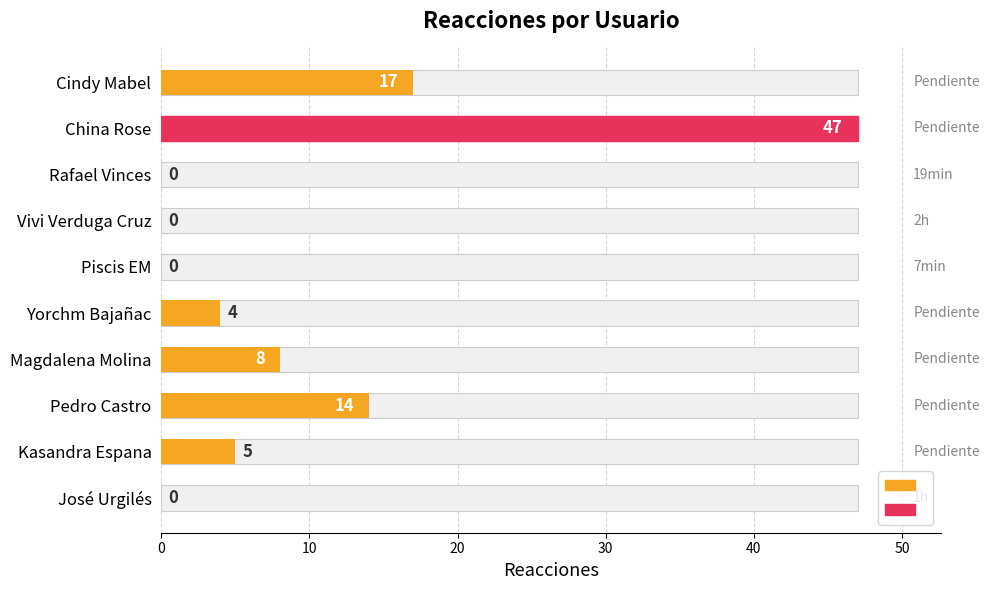

True or false: the data shows 22 at Rafael Vinces.

False